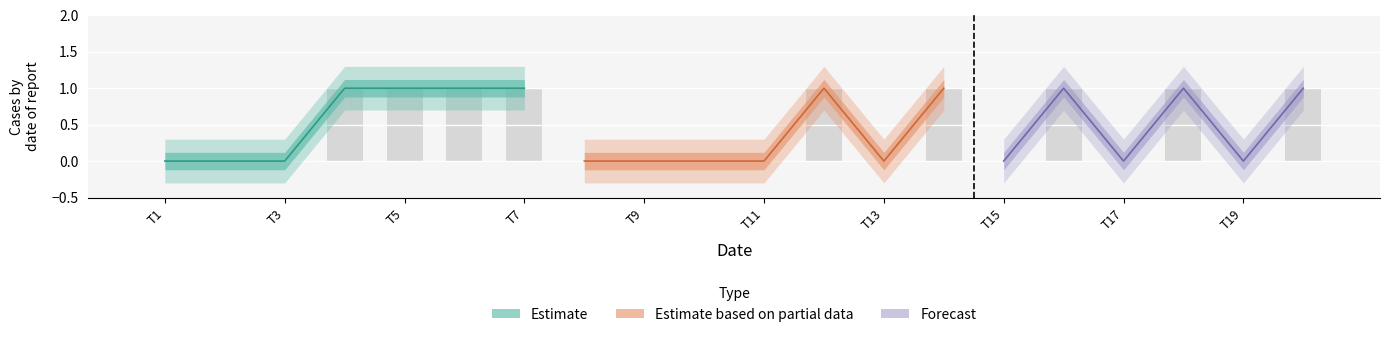

Rank the categories by value from highest to lowest.

4, 5, 6, 7, 12, 14, 16, 18, 20, 1, 2, 3, 8, 9, 10, 11, 13, 15, 17, 19